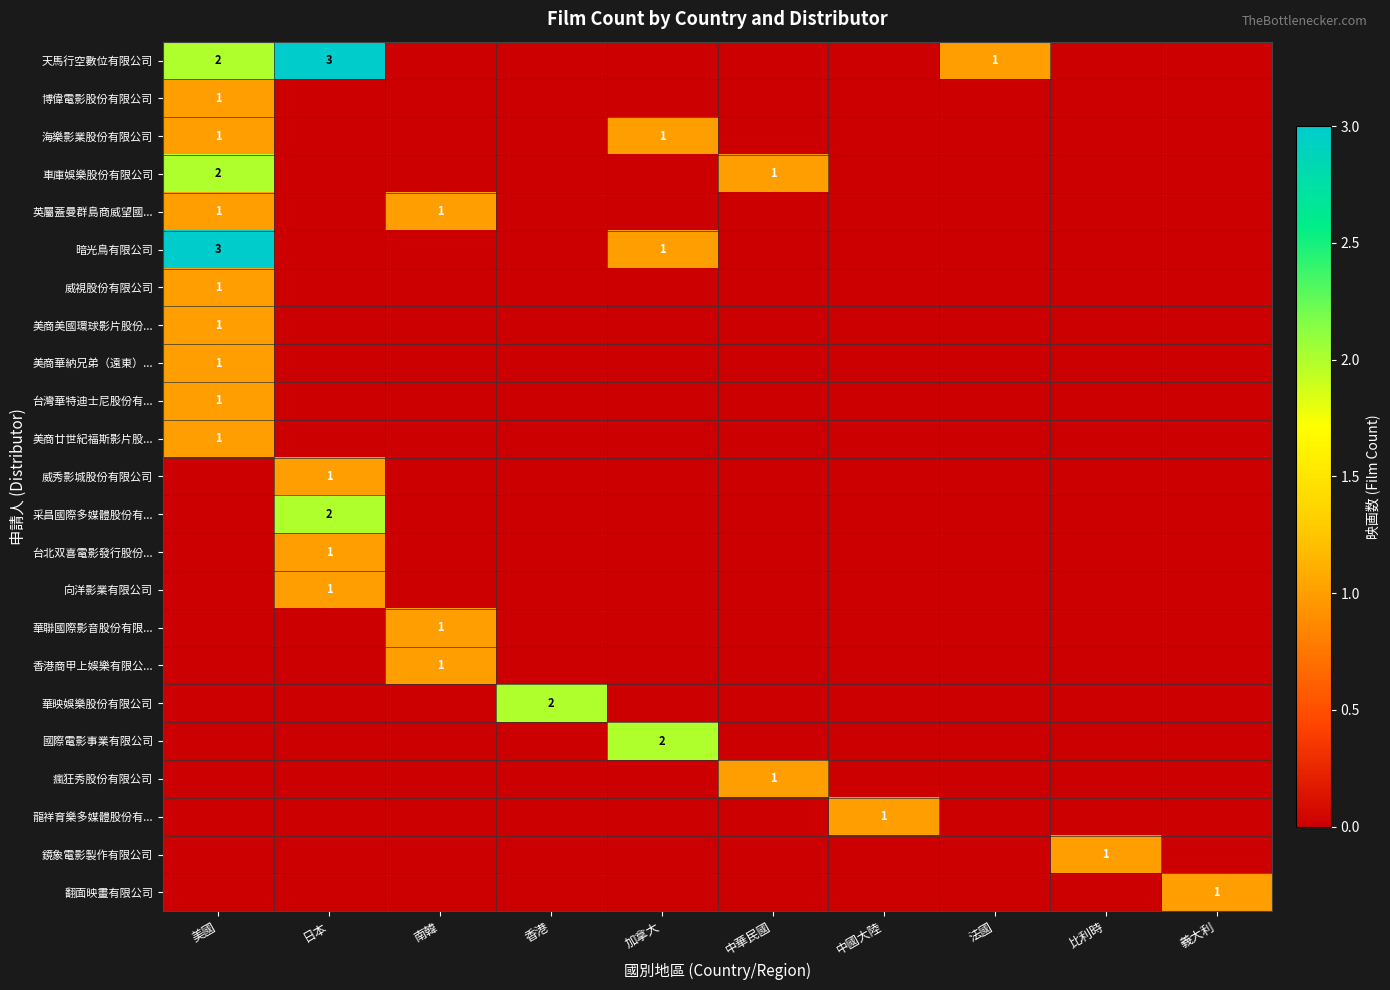

The value of 暗光鳥有限公司 at 加拿大 is 2. True or false?

False